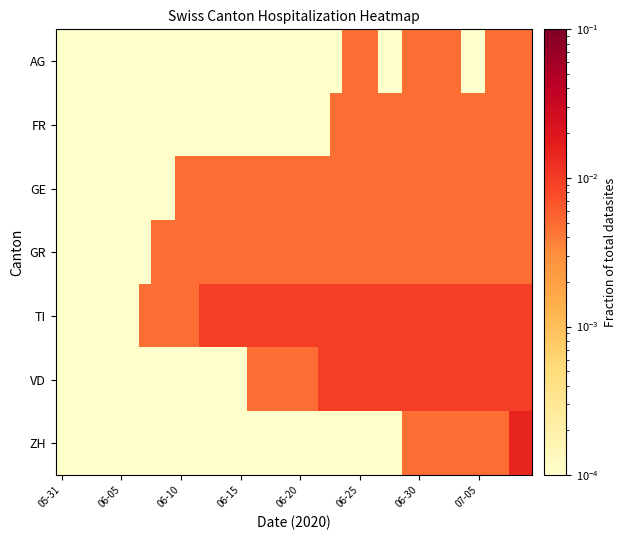

At how many categories does at least one series exceed 0?

40